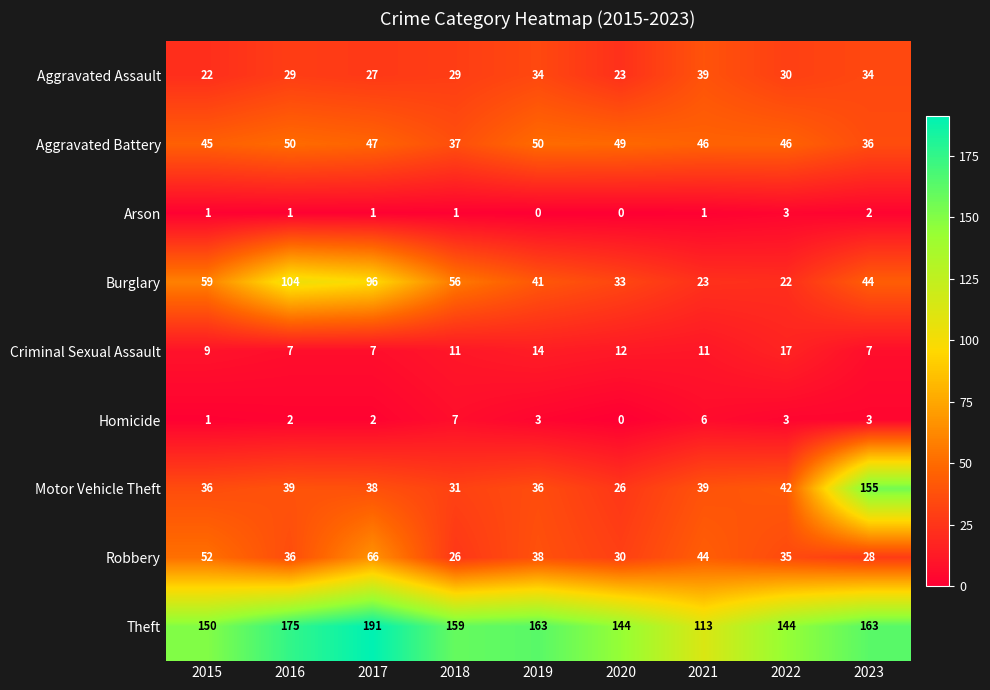

List the series in order of their peak value, lowest first.

Arson, Homicide, Criminal Sexual Assault, Aggravated Assault, Aggravated Battery, Robbery, Burglary, Motor Vehicle Theft, Theft